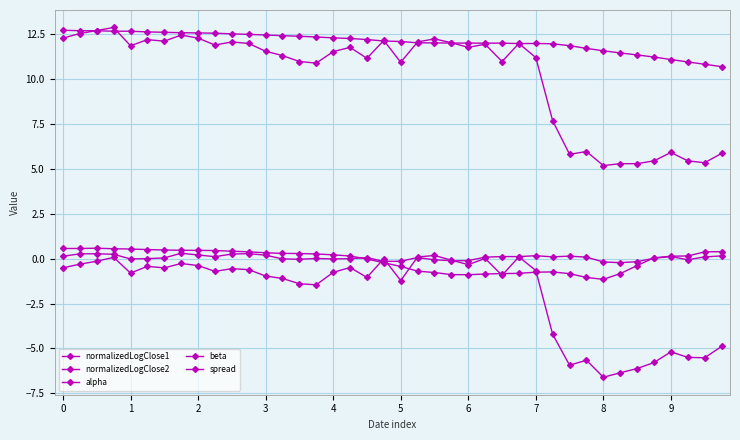

True or false: alpha and normalizedLogClose1 intersect in this chart.

False